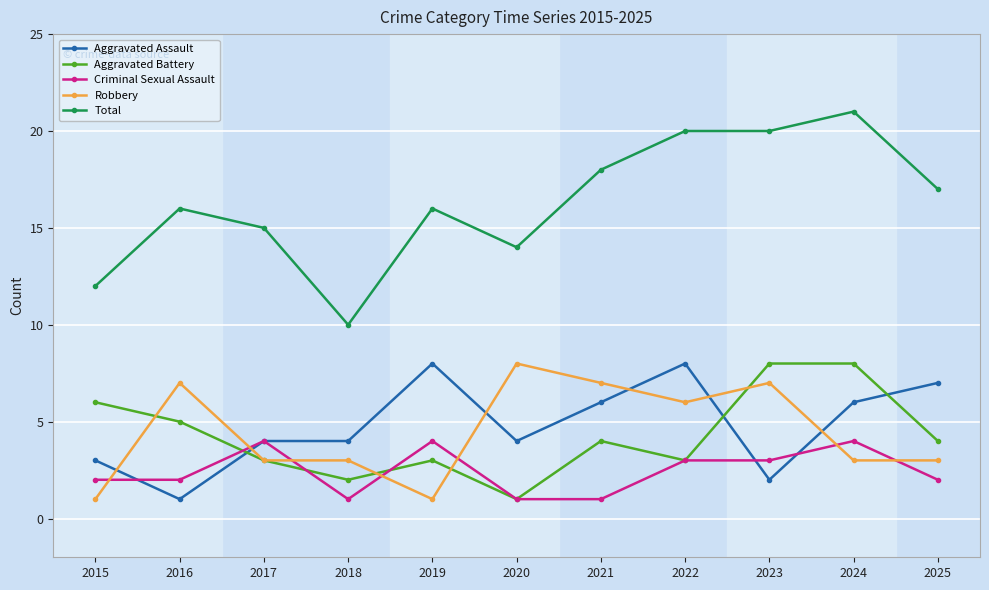

Where is the first local minimum for Total?

2018